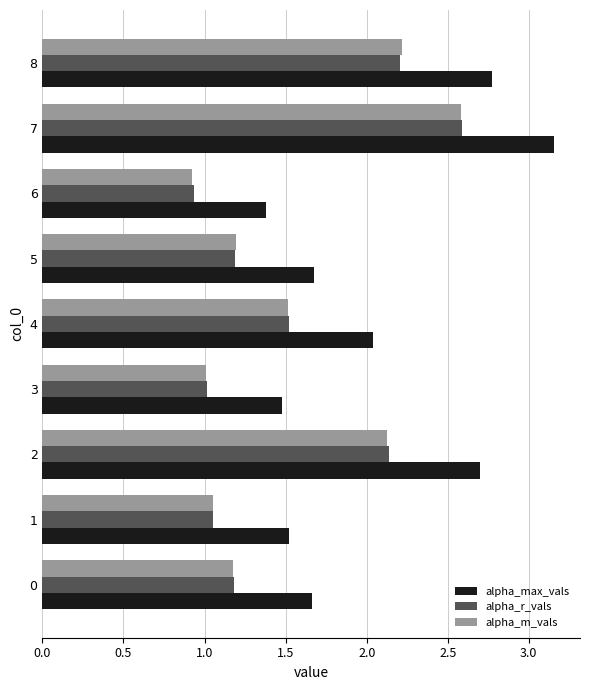

Is it true that alpha_m_vals equals 1.0 at 3?

True